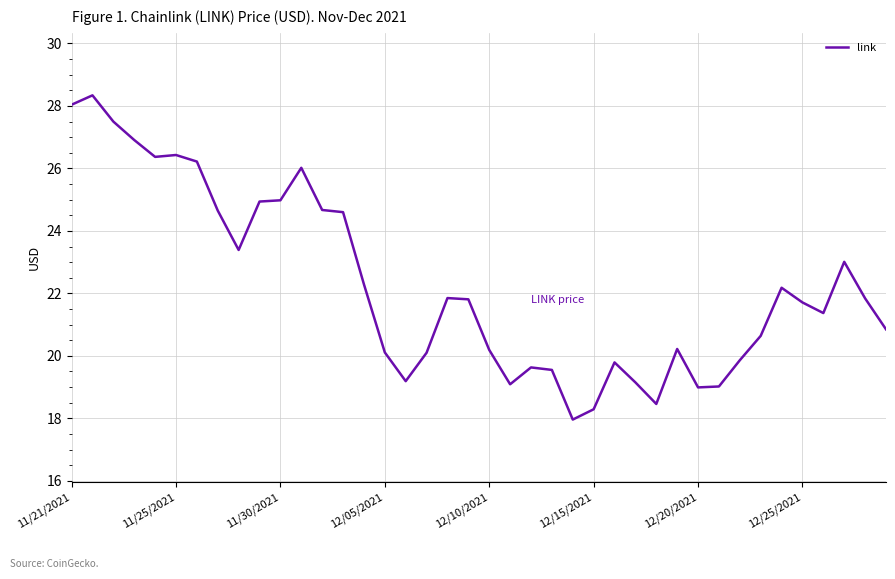

Is this an area chart (filled region under the line)?

No